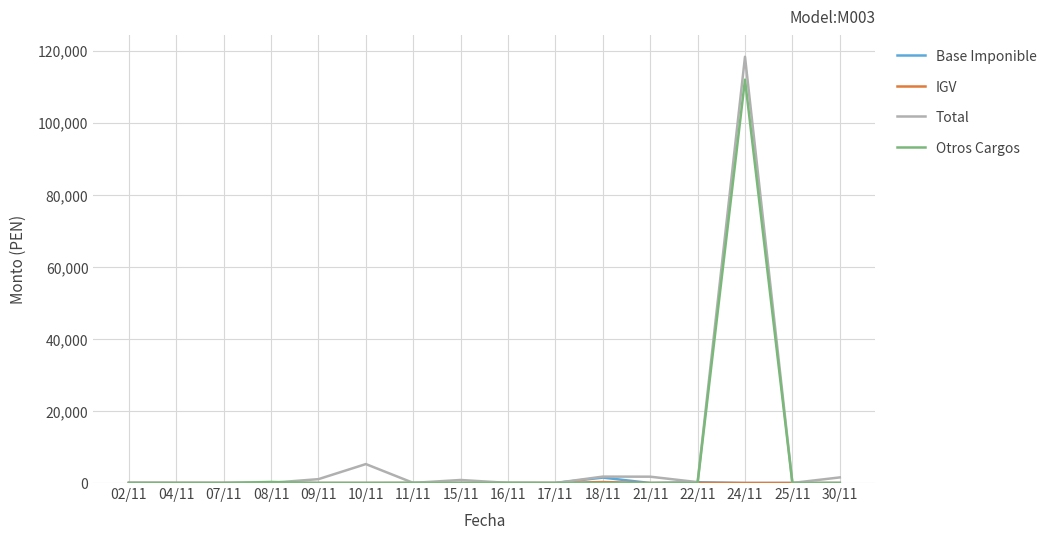

Is the value of Total at 08/11 greater than the value of Otros Cargos at 24/11?

No